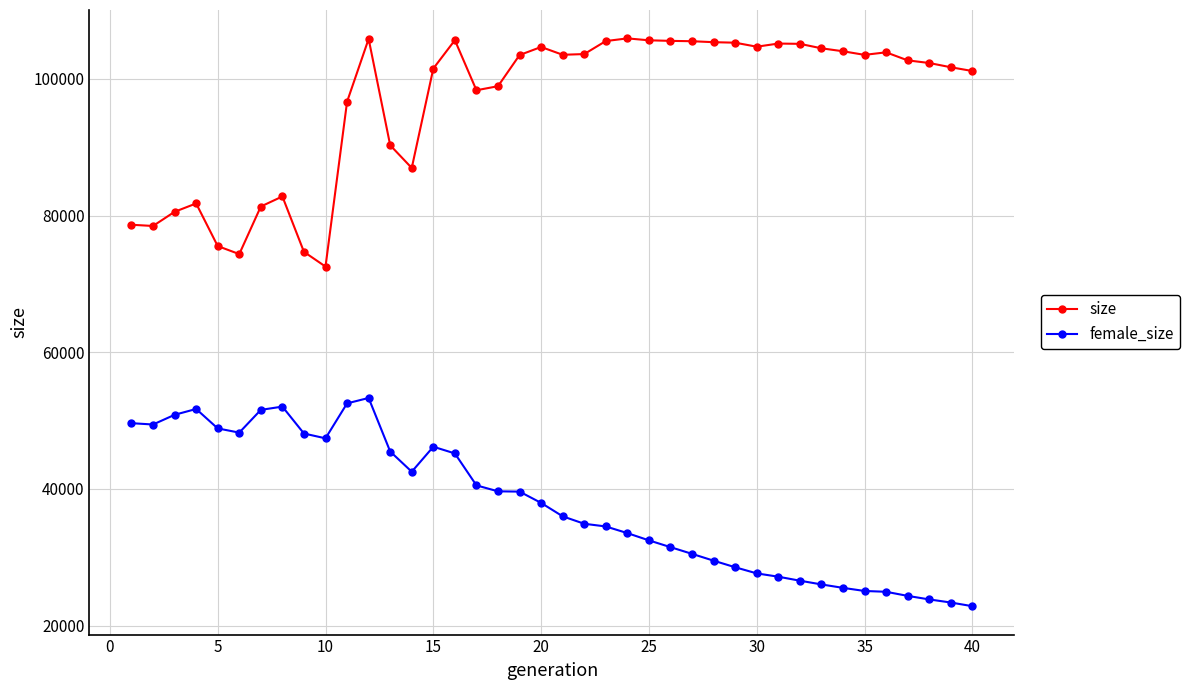

What is the difference between the second highest and minimum values in the female_size series?

29672